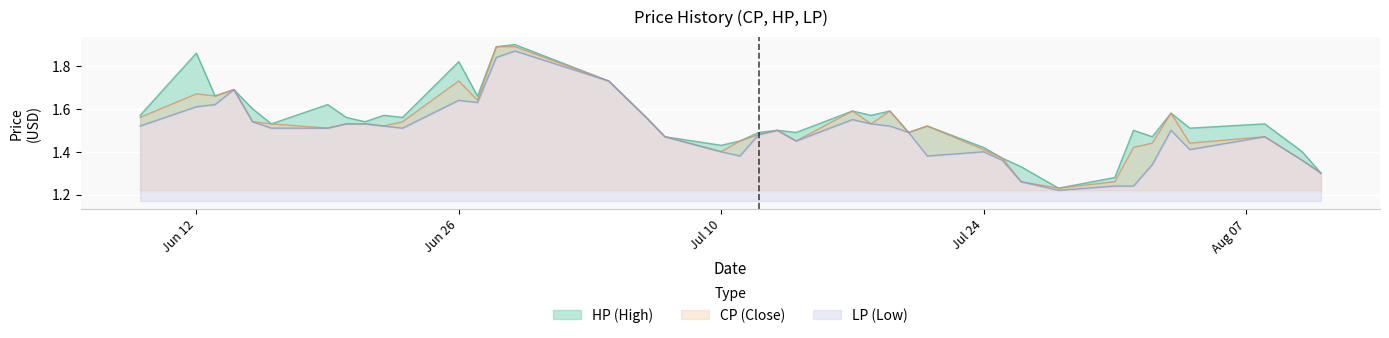

What is the sum of all LP values?

59.6